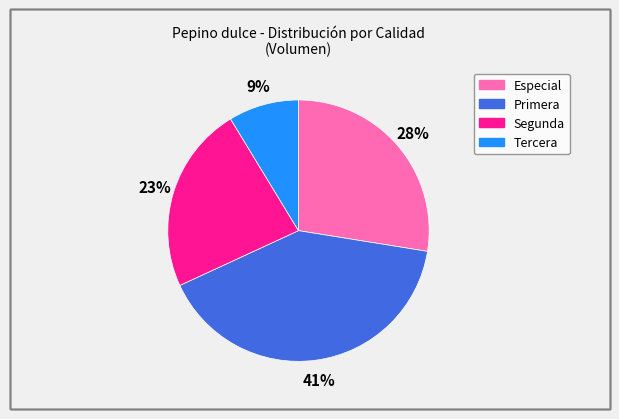

To the nearest percent, what portion does Especial represent?

28%